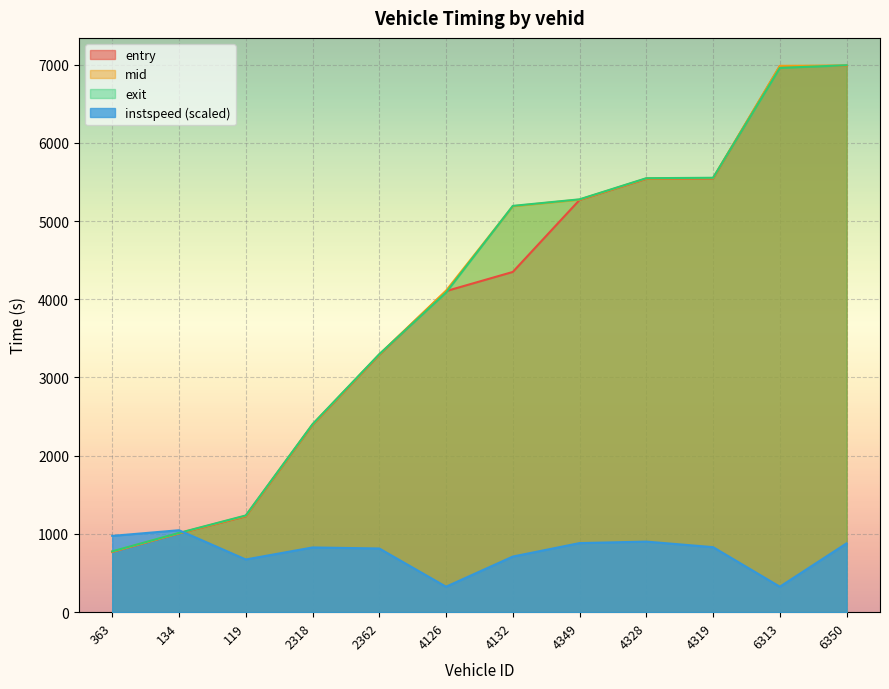

Count the number of categories in the chart.

12